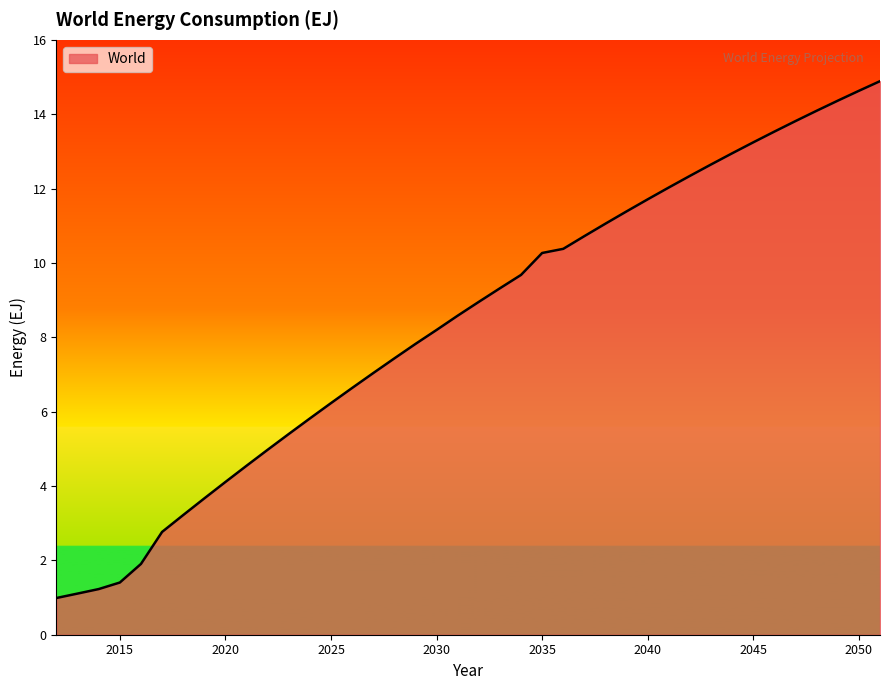

What is the smallest value displayed?

1.0